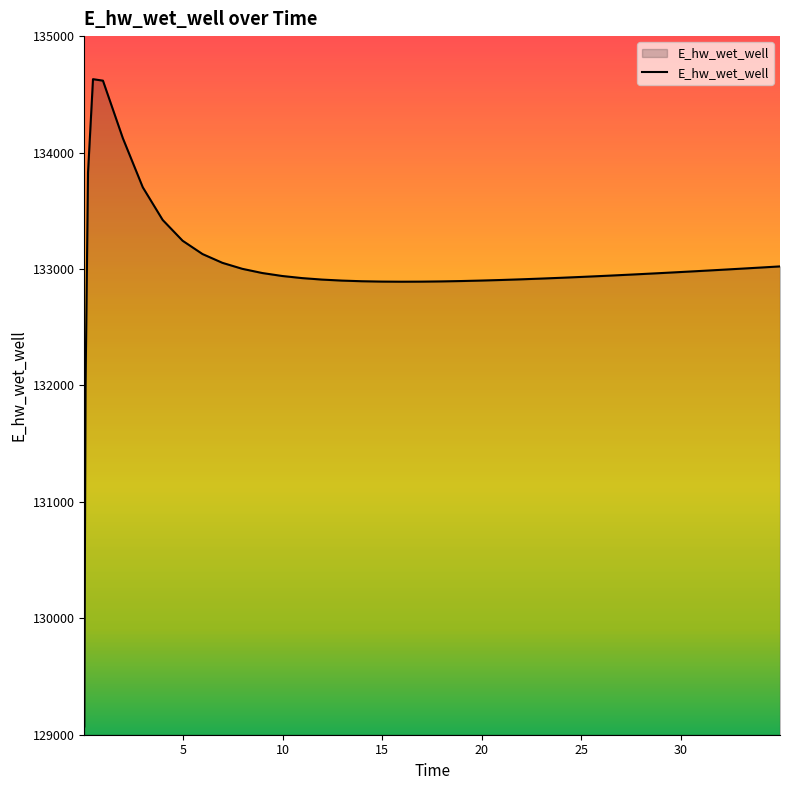

What is the greatest value displayed?

134630.1